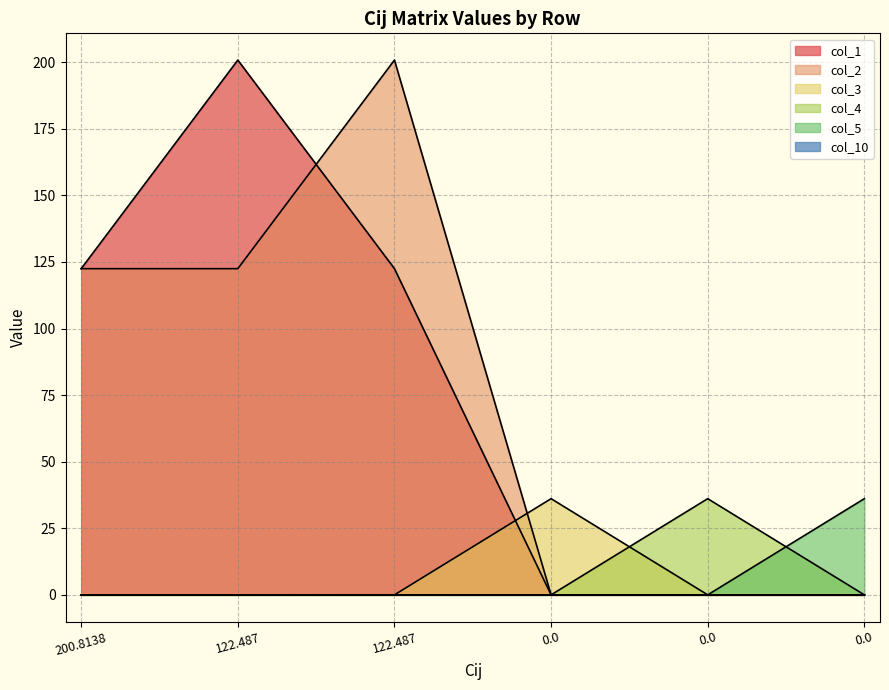

The value of col_3 at 0 is 0.0. True or false?

True